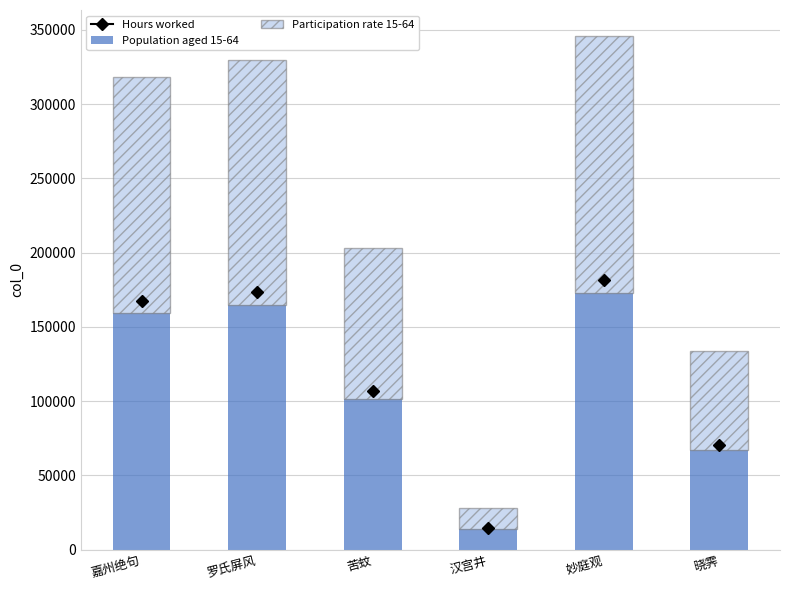

What is the average value of the Population aged 15-64 series?

113309.8